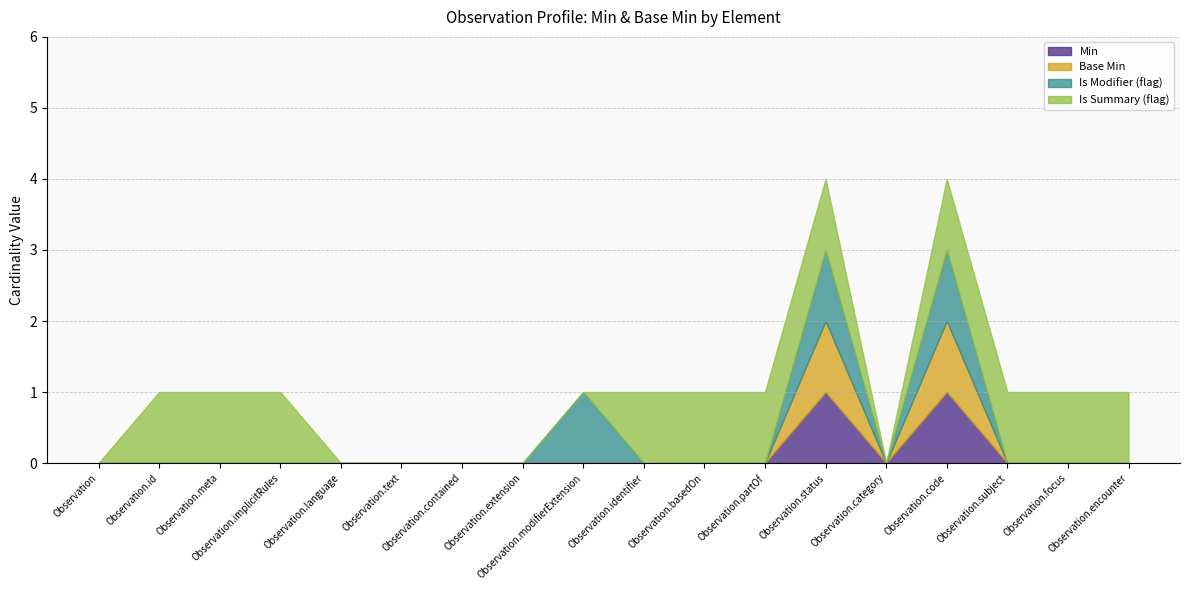

Does the chart have visible grid lines?

Yes